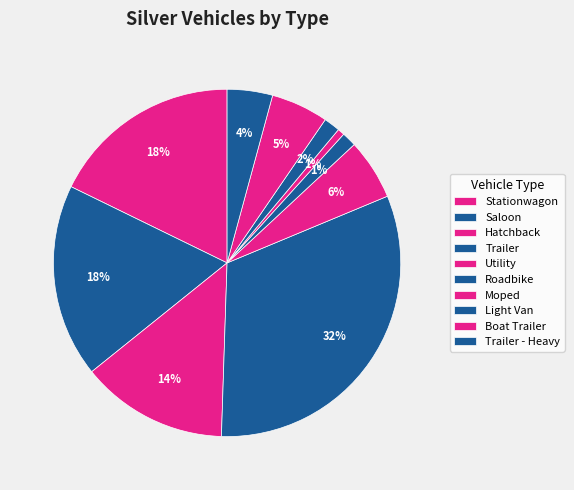

Count the number of slices in the pie.

10